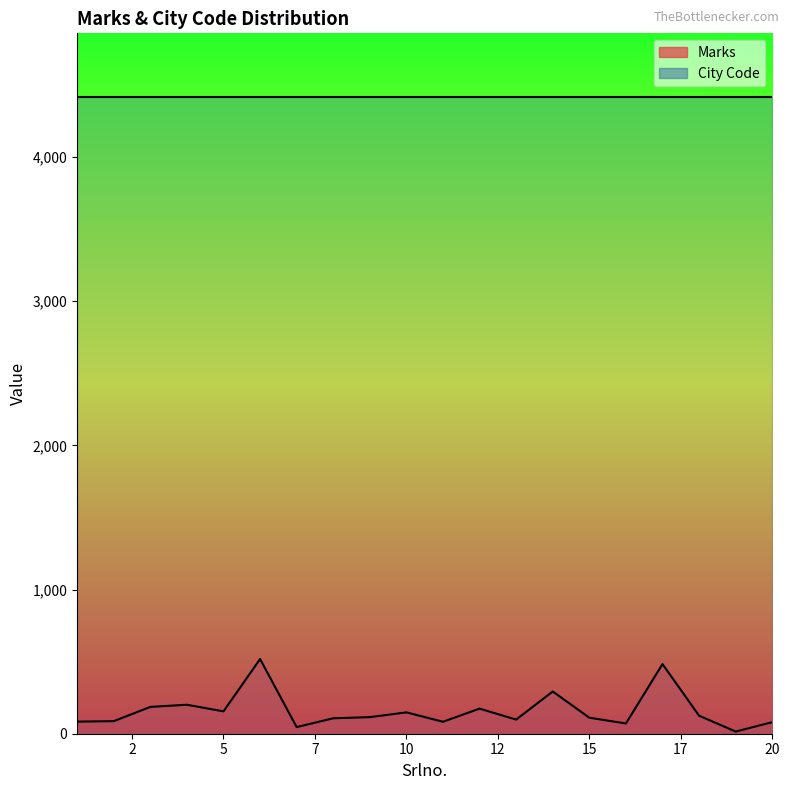

How many points are lower than both their immediate neighbors (excluding endpoints)?

6